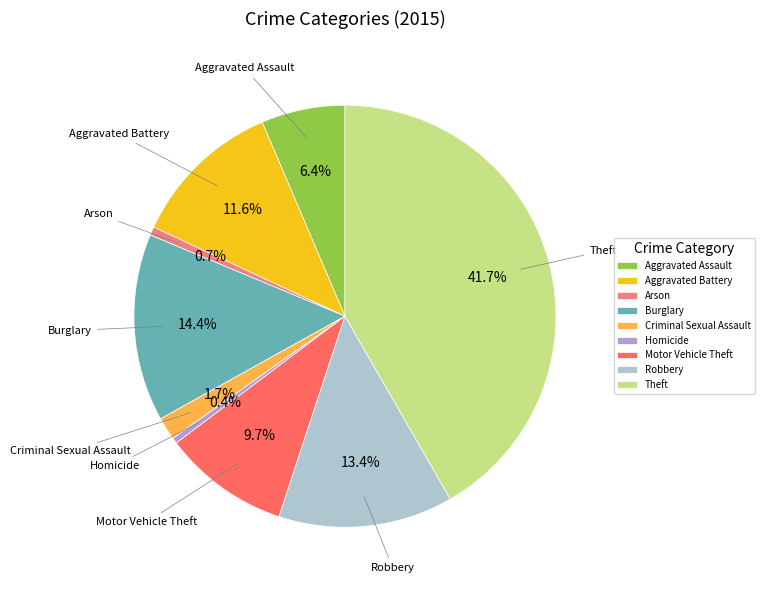

What percentage is the Robbery slice, to the nearest percent?

13%